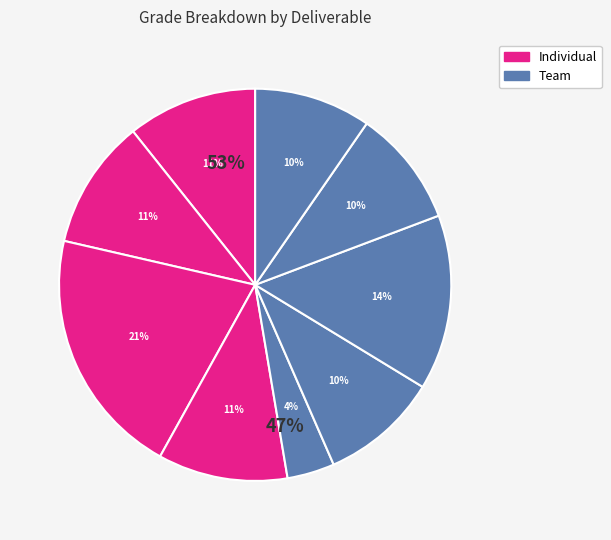

Is there any slice that represents more than half of the pie?

No